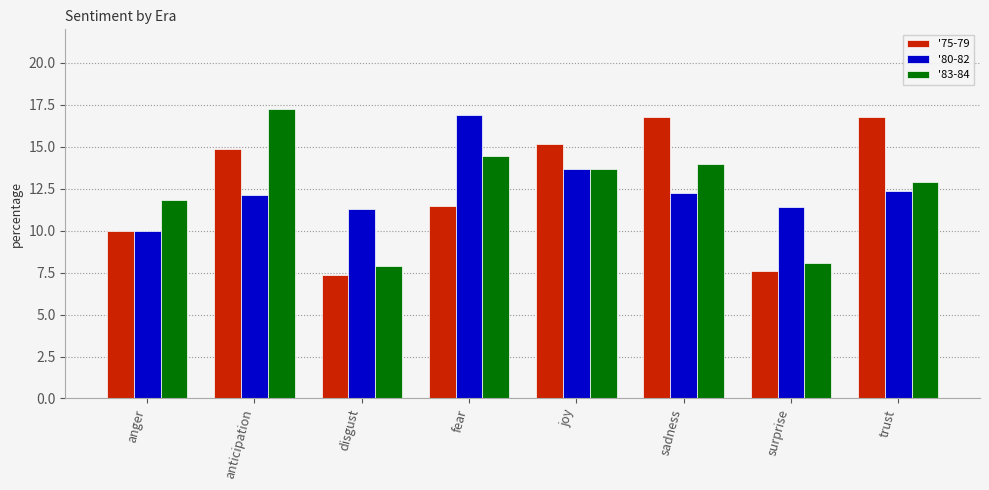

Reading left to right, list all the values displayed in this chart.

'75-79: anger=10.0	anticipation=14.9	disgust=7.4	fear=11.5	joy=15.2	sadness=16.8	surprise=7.6	trust=16.8
'80-82: anger=10.0	anticipation=12.2	disgust=11.3	fear=16.9	joy=13.7	sadness=12.3	surprise=11.4	trust=12.4
'83-84: anger=11.8	anticipation=17.2	disgust=7.9	fear=14.4	joy=13.7	sadness=14.0	surprise=8.1	trust=12.9